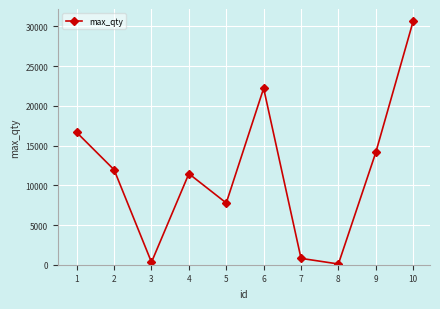

Reading right to left, extract all data points from this chart.

10=30666	9=14137	8=92	7=800	6=22210	5=7773	4=11460	3=315	2=11957	1=16651